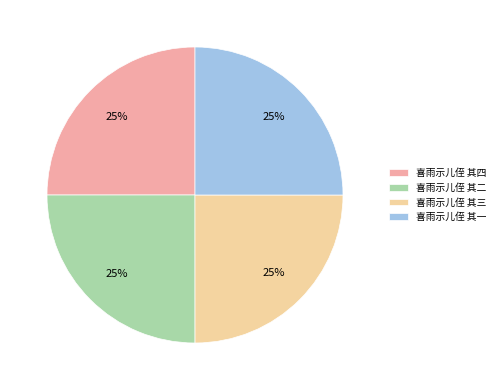

What is the ratio of the value at 喜雨示儿侄 其二 to the value at 喜雨示儿侄 其三?

1.0